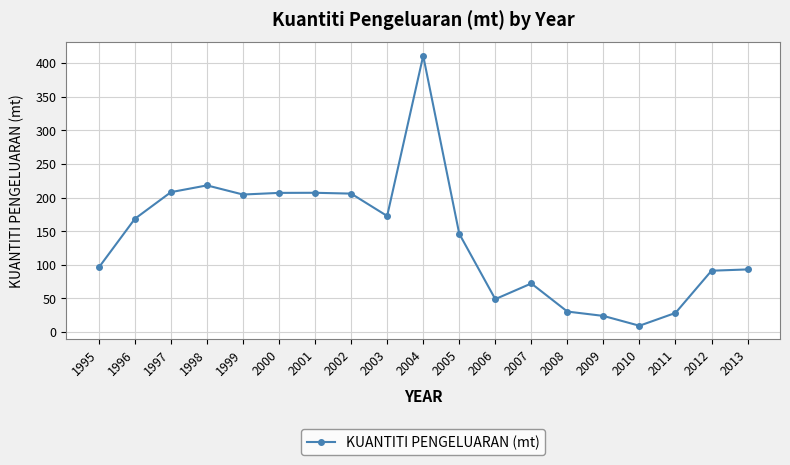

At which category does the data reach its first local peak?

1998